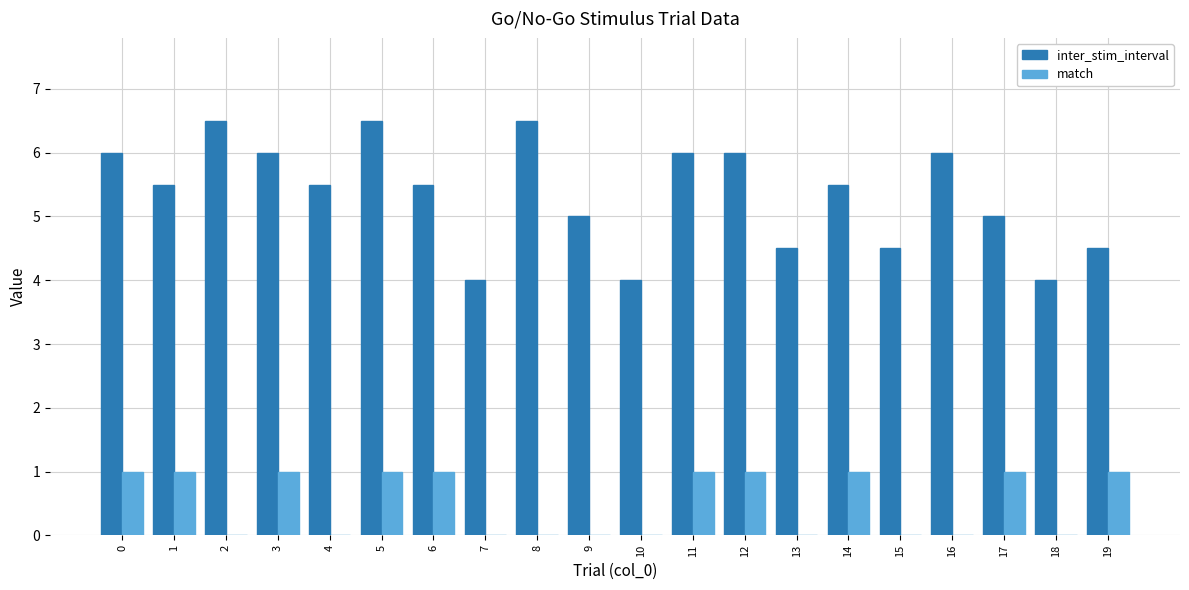

How many match values are between 0 and 1?

20